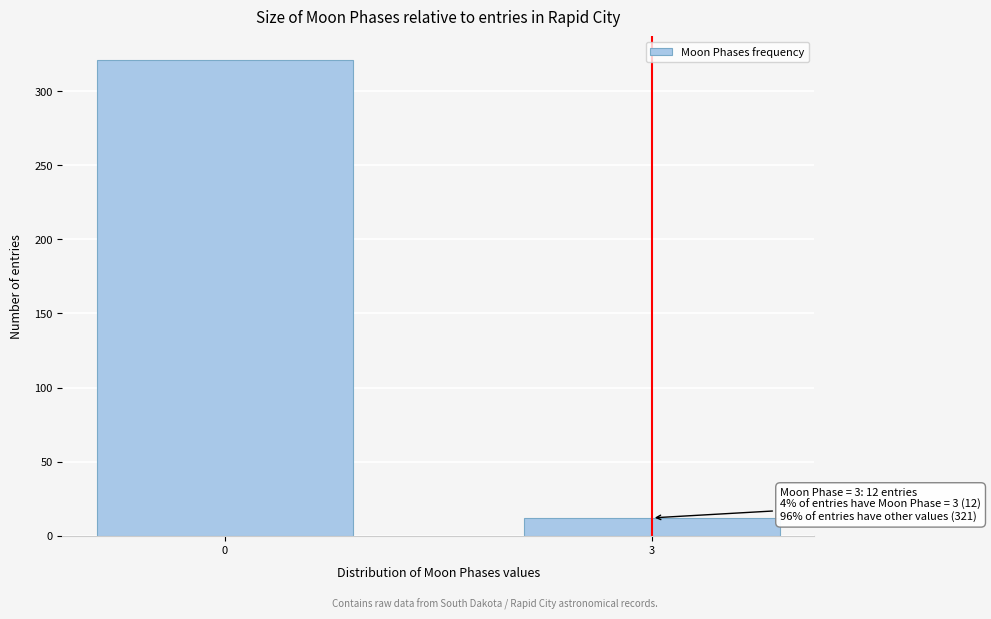

Reading left to right, list all the values displayed in this chart.

321	12